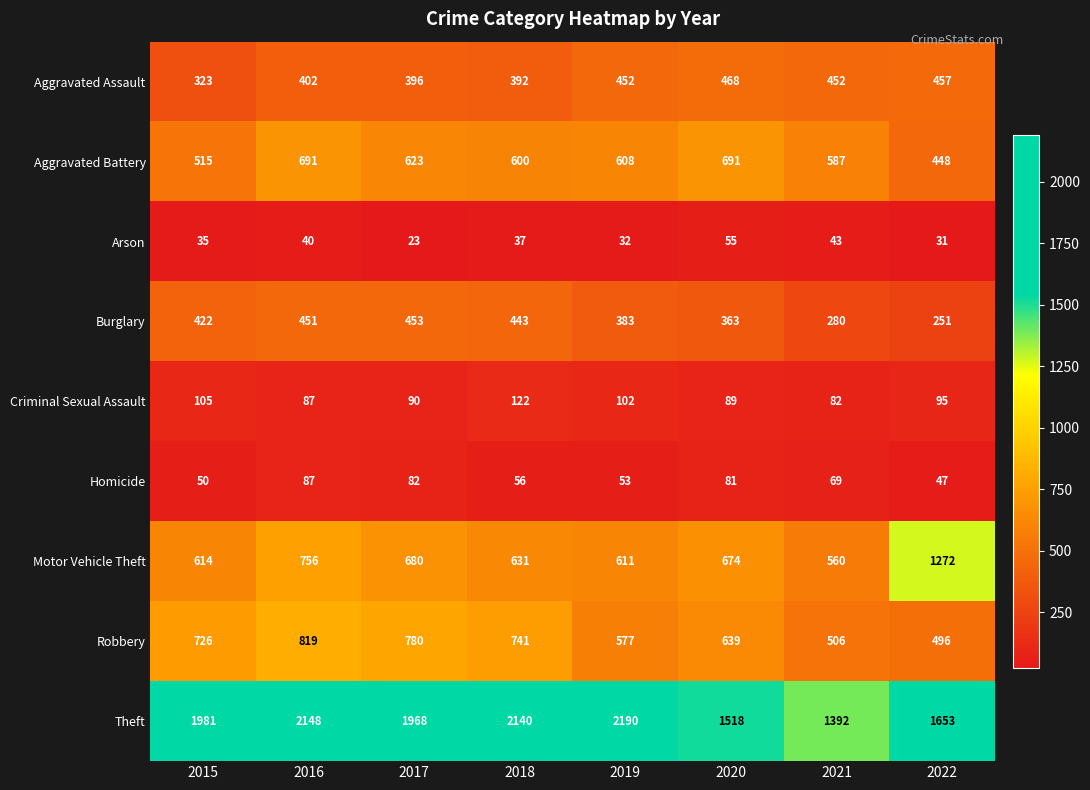

What is the approximate value of Homicide at 2020?

81